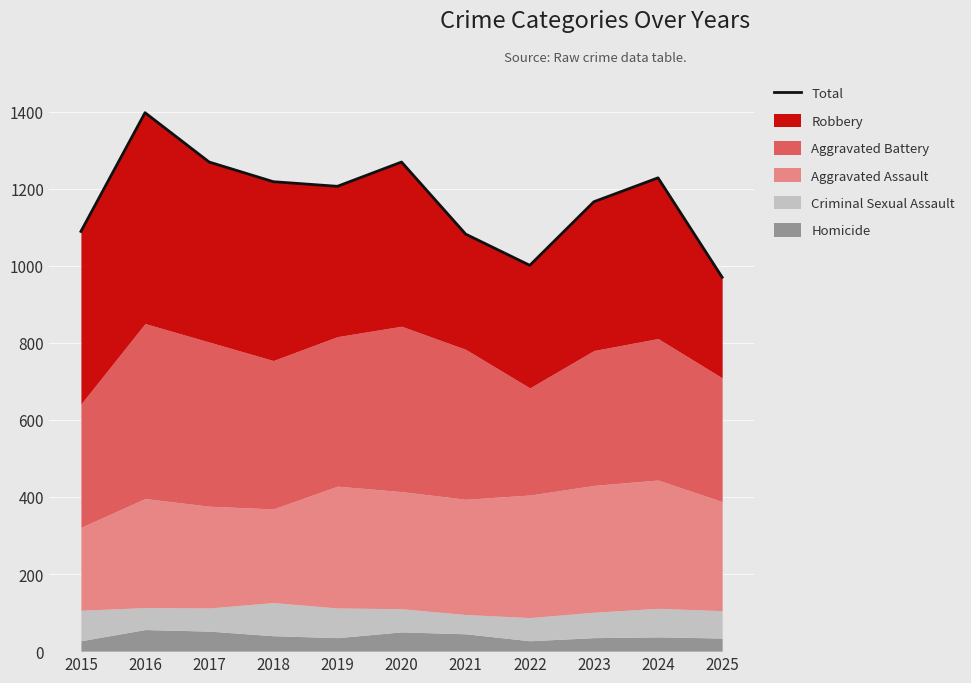

Which category has the highest value across all series?

2016